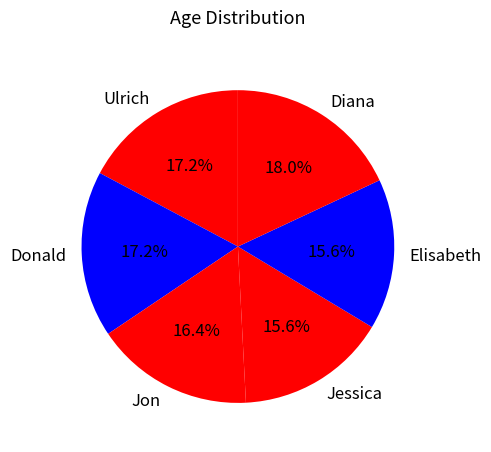

Is it true that Donald is 11% of the pie?

False